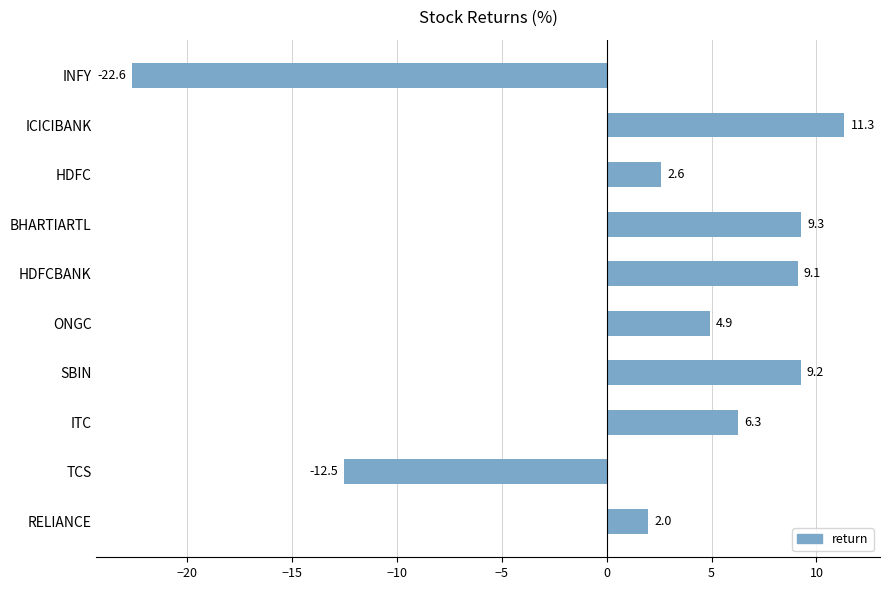

Reading bottom to top, extract all data points from this chart.

2.0	-12.5	6.3	9.2	4.9	9.1	9.3	2.6	11.3	-22.6